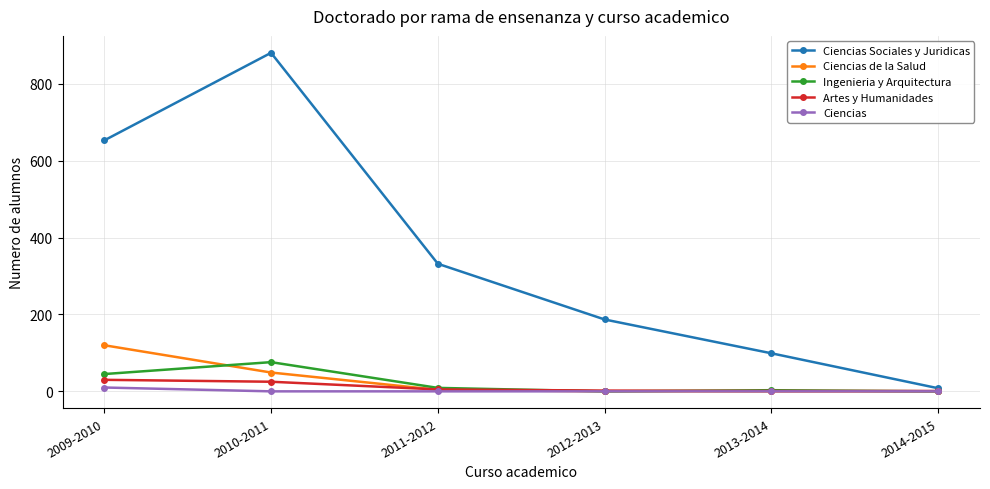

What position from the right is 2014-2015?

1